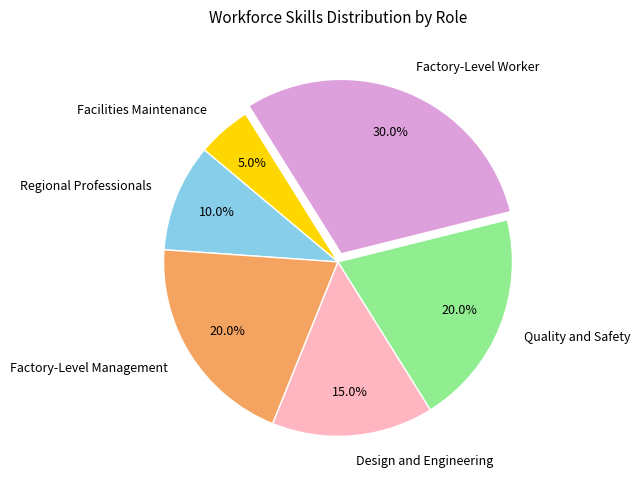

To the nearest percent, what is the difference between the Quality and Safety and Regional Professionals slice percentages?

10%